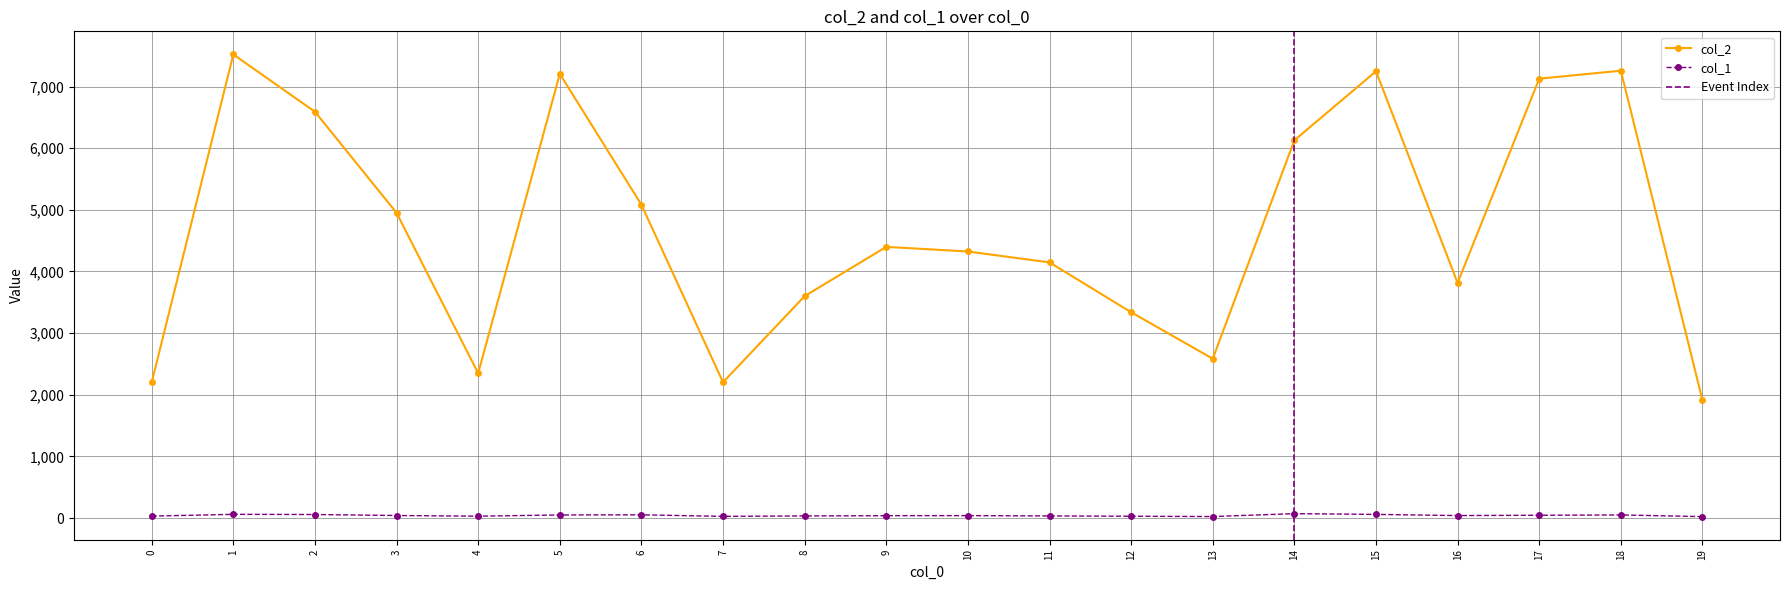

Read the col_2 value at 17, to the nearest 100.

7100